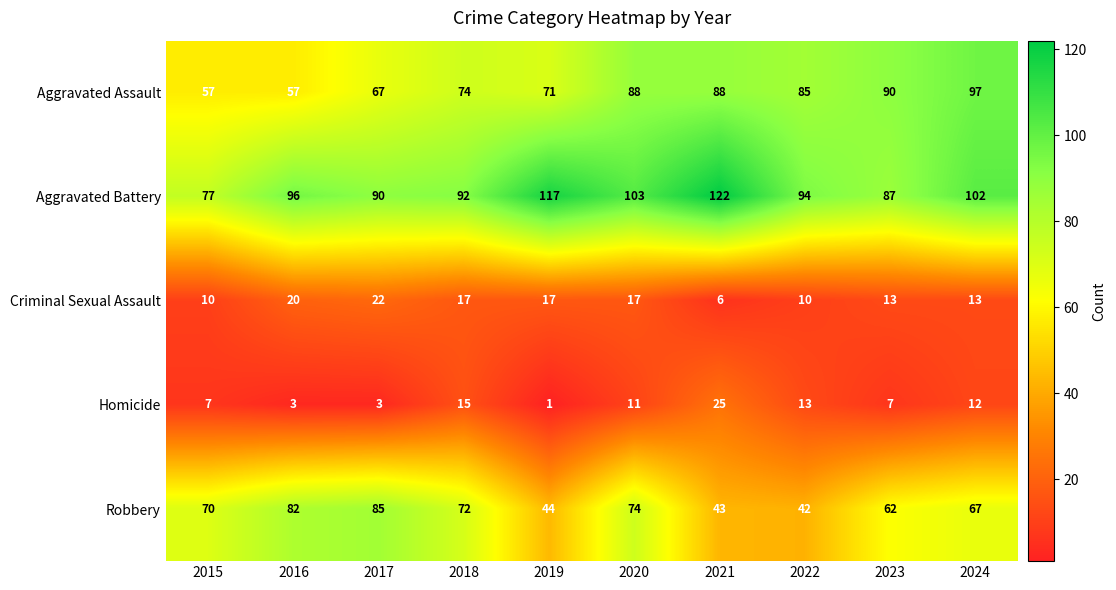

What is the difference between the maximum and minimum values in the Robbery series?

43